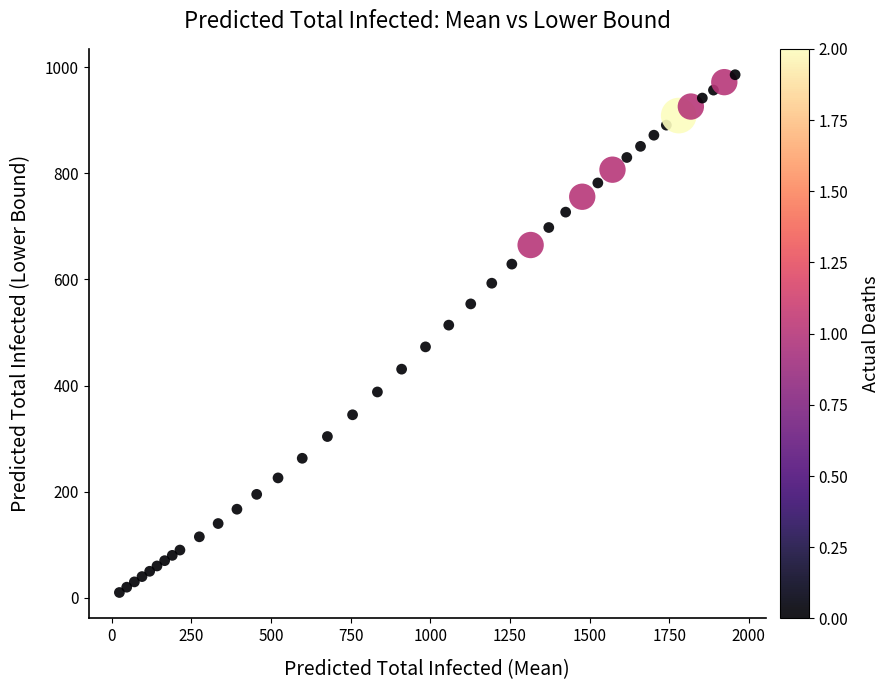

What is the range of Y values (max minus min)?

976